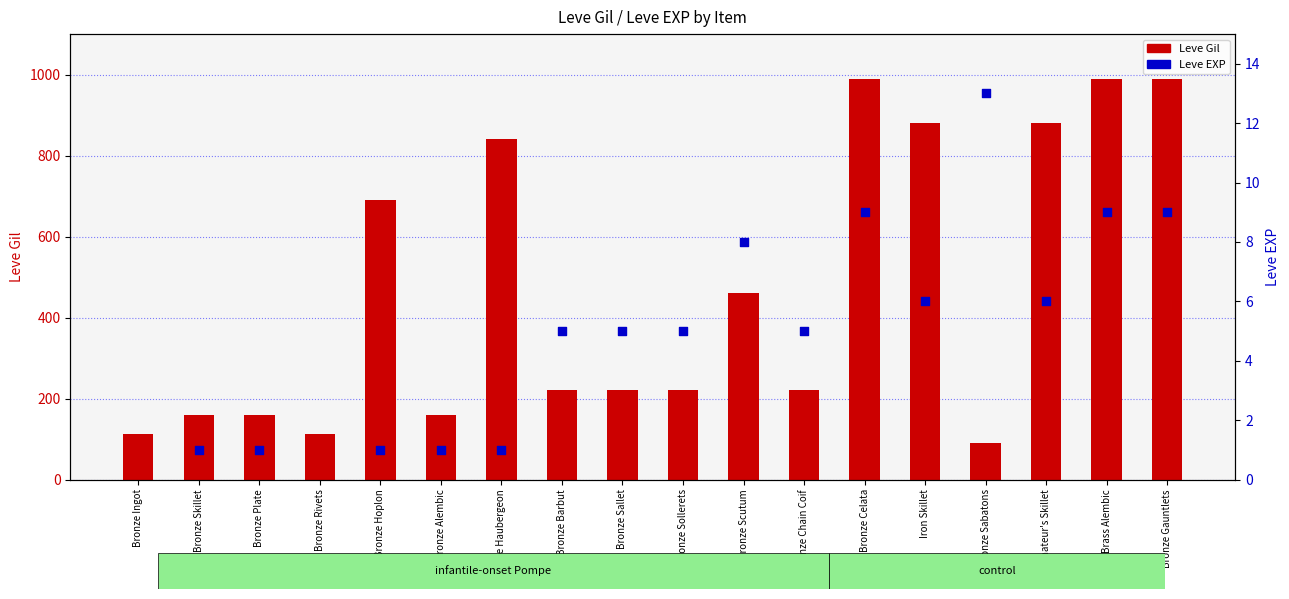

Which series reaches the maximum Y coordinate?

Leve Gil